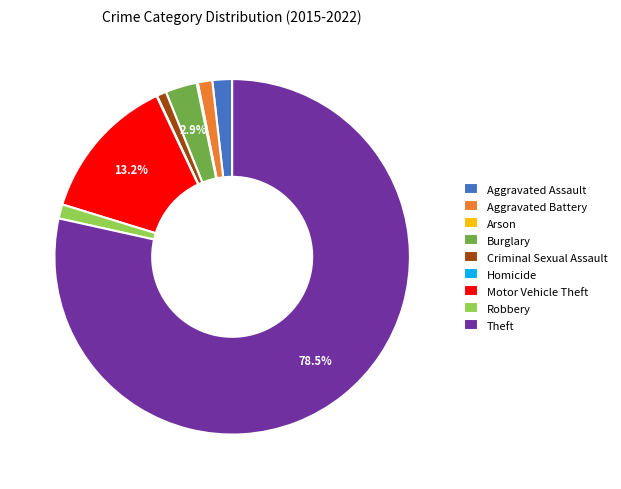

Between Burglary and Theft, which is larger?

Theft